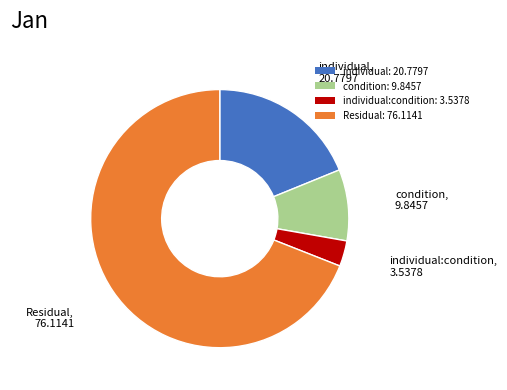

Combined, do individual: 20.7797 and individual:condition: 3.5378 account for over 50%?

No